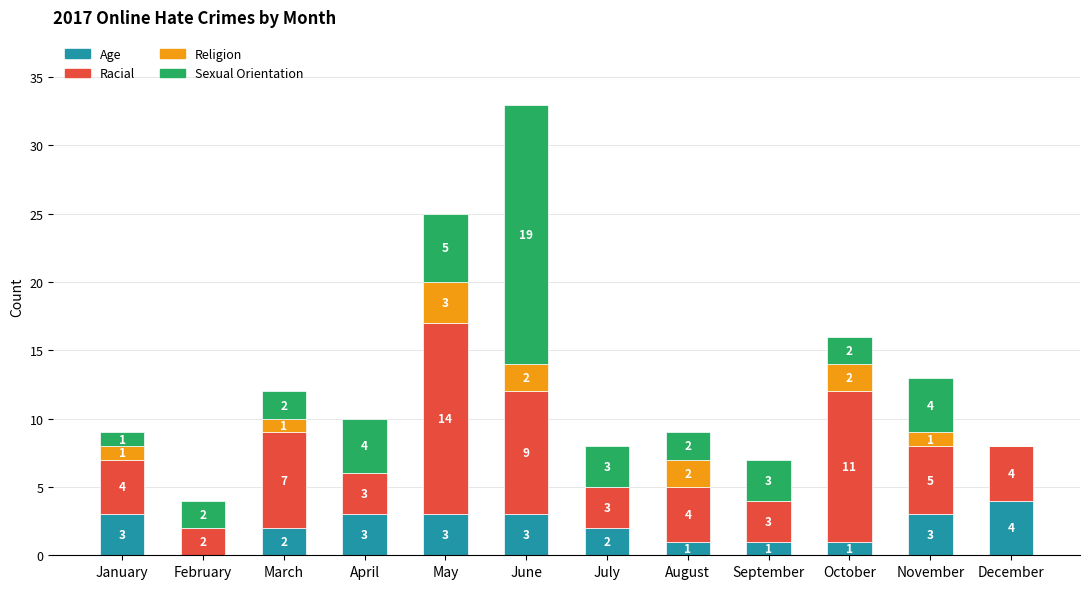

At which category is the sum across all series the highest?

June